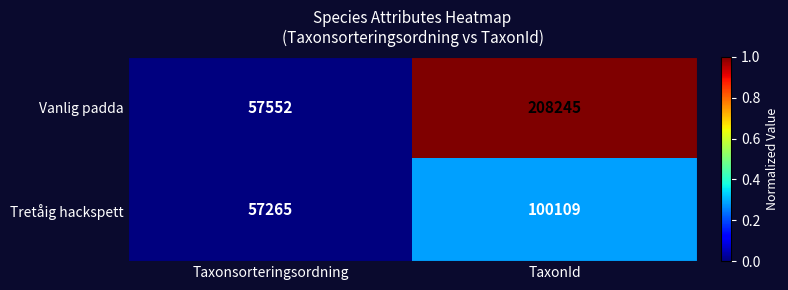

How many categories are shown in the chart?

2